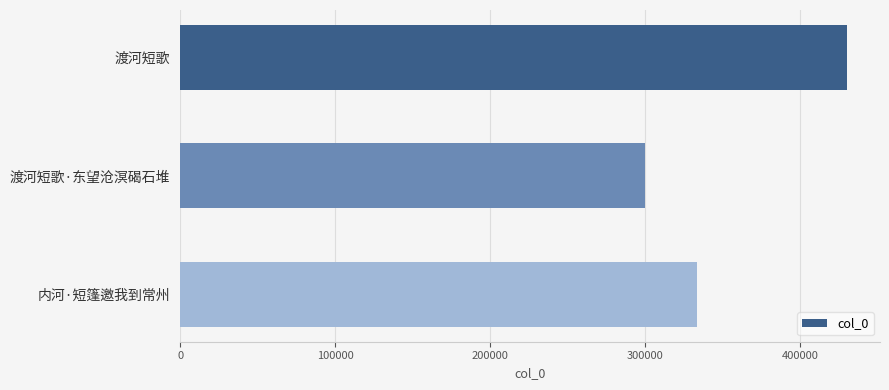

What is the maximum value shown in the chart?

430274